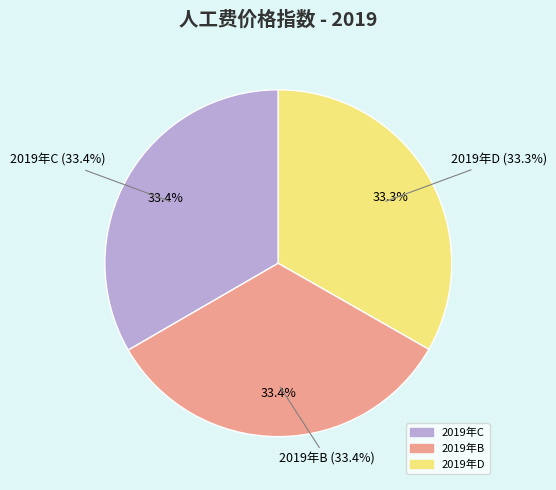

Does any single category account for the majority?

No